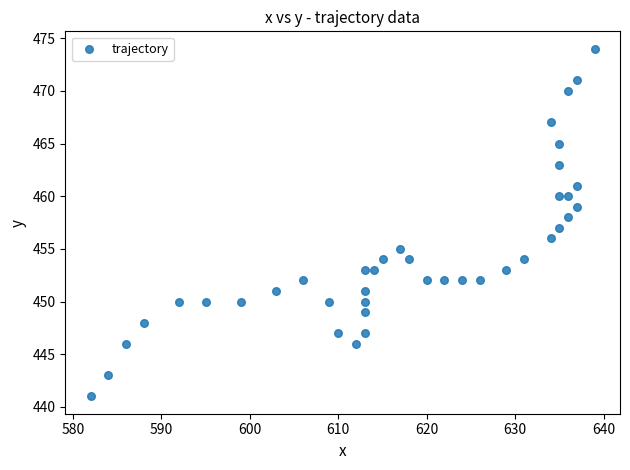

What is the range of Y values (max minus min)?

33